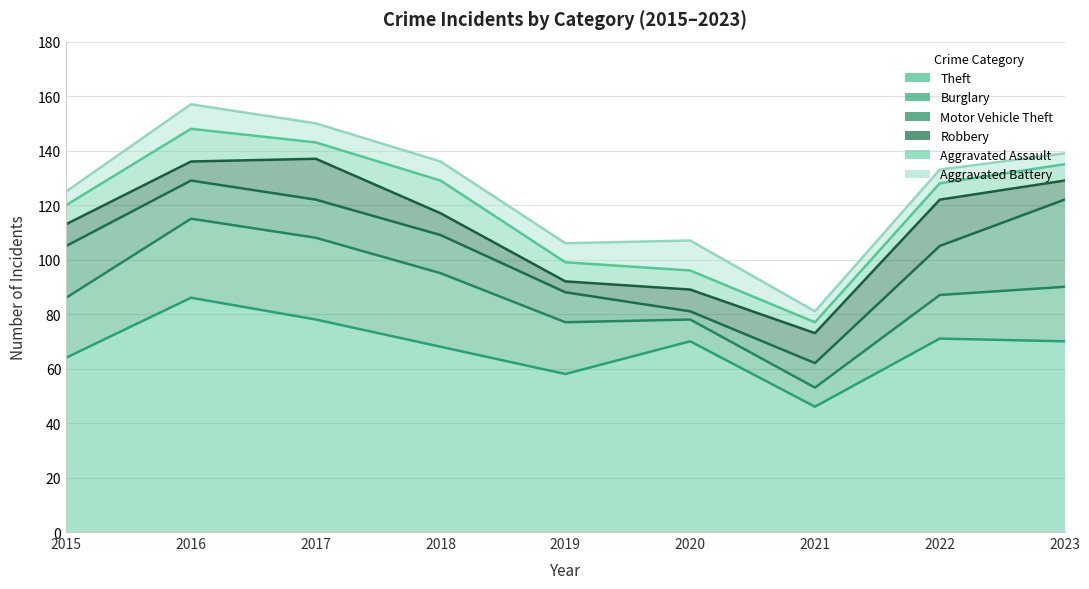

Rank the series at 2020 from lowest to highest value.

Motor Vehicle Theft, Aggravated Assault, Burglary, Robbery, Aggravated Battery, Theft